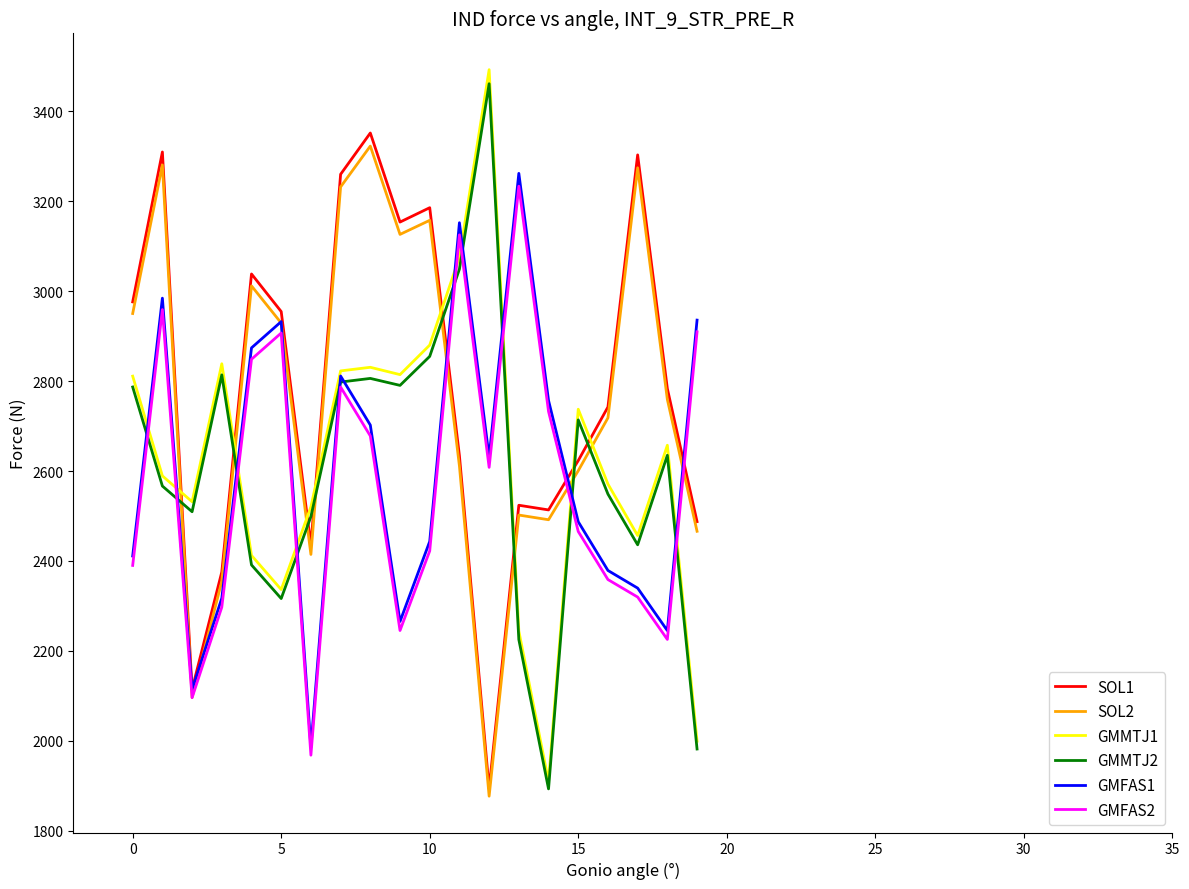

Which series has the widest spread of values?

GMMTJ1